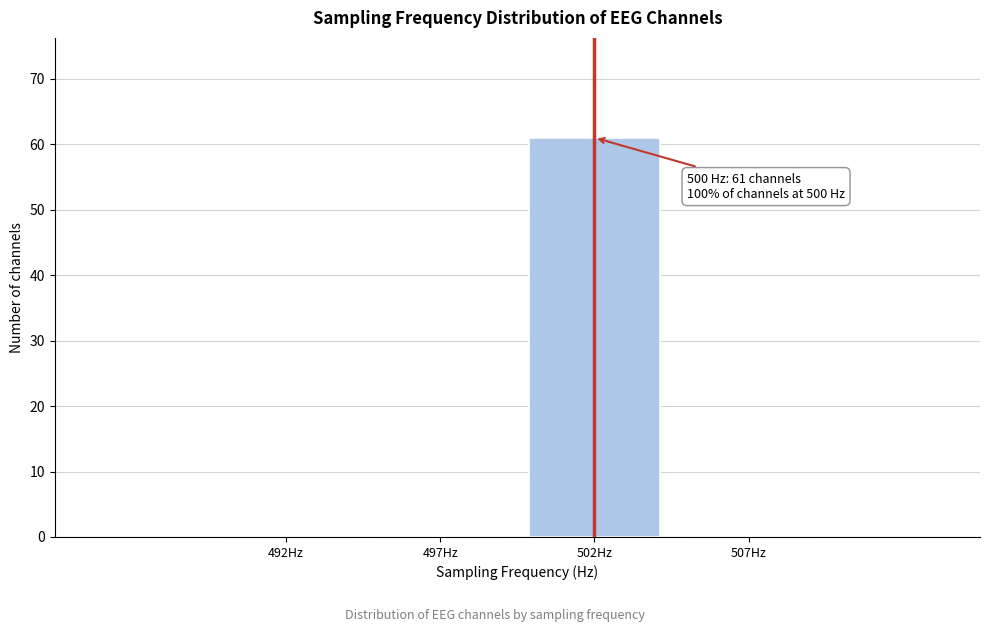

Reading left to right, transcribe all the data shown in this chart.

492Hz=0	497Hz=0	502Hz=61	507Hz=0